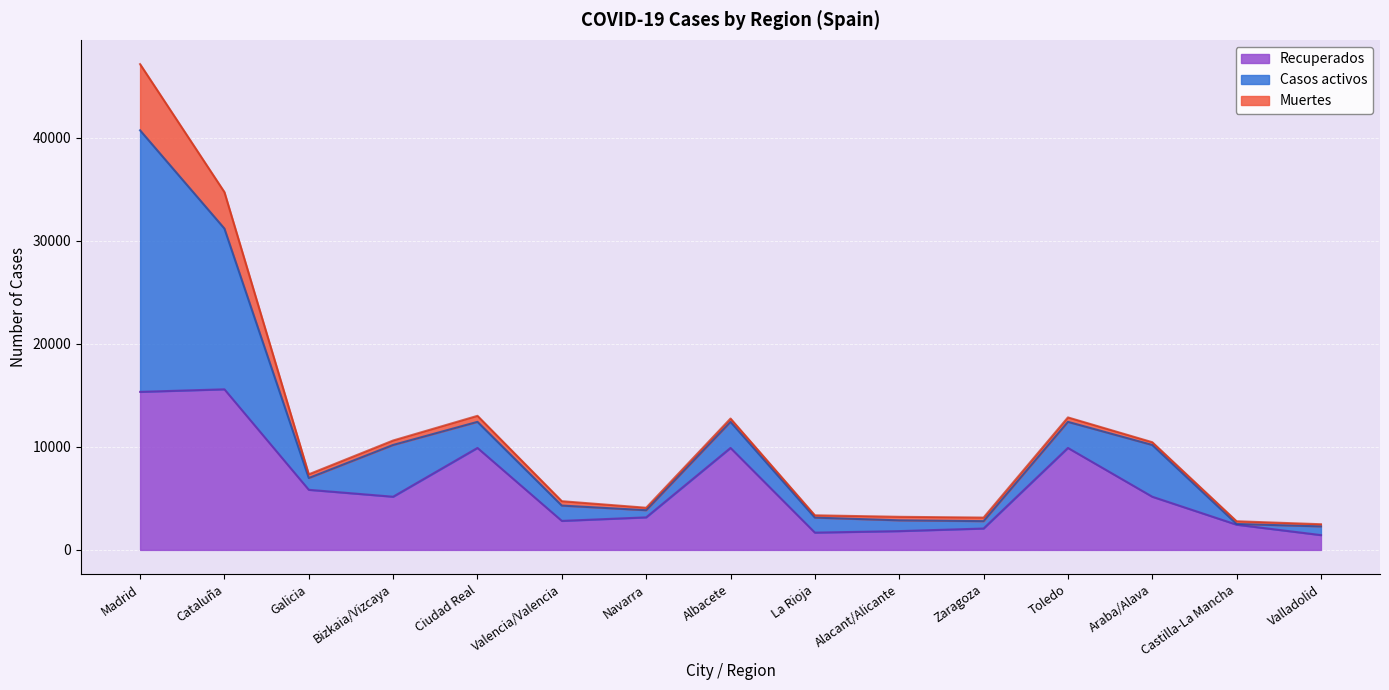

At which label does Casos activos reach its minimum?

Castilla-La Mancha